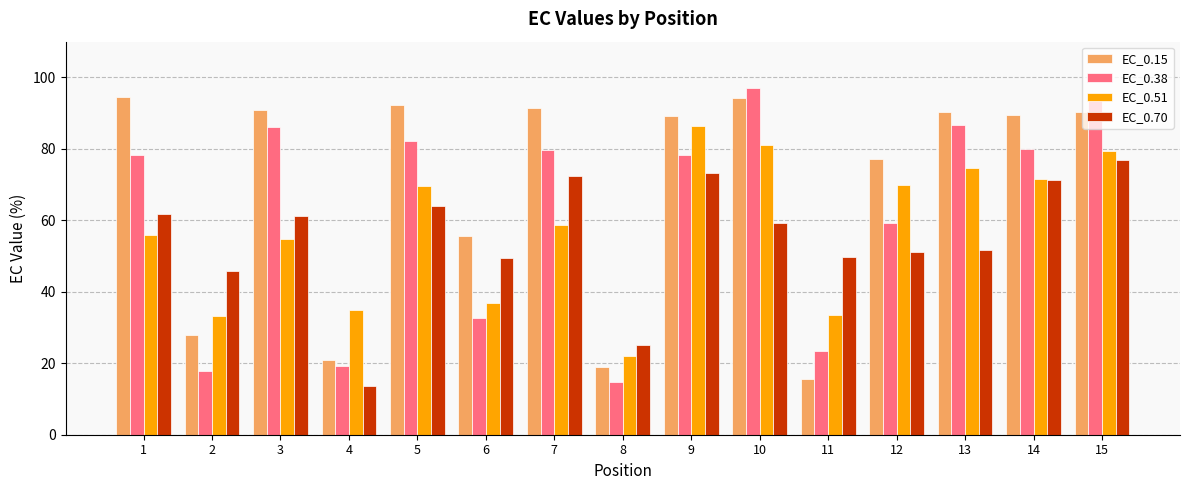

Read the EC_0.51 value at 12.

69.9